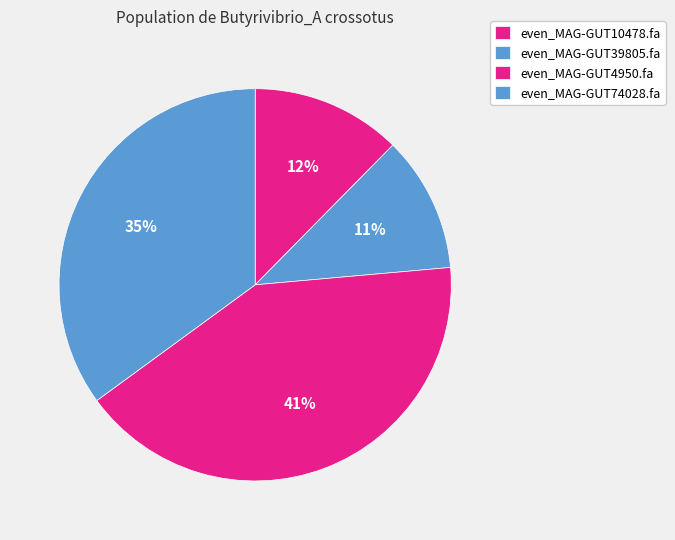

What is the total percentage of even_MAG-GUT4950.fa and even_MAG-GUT74028.fa?

76.4%